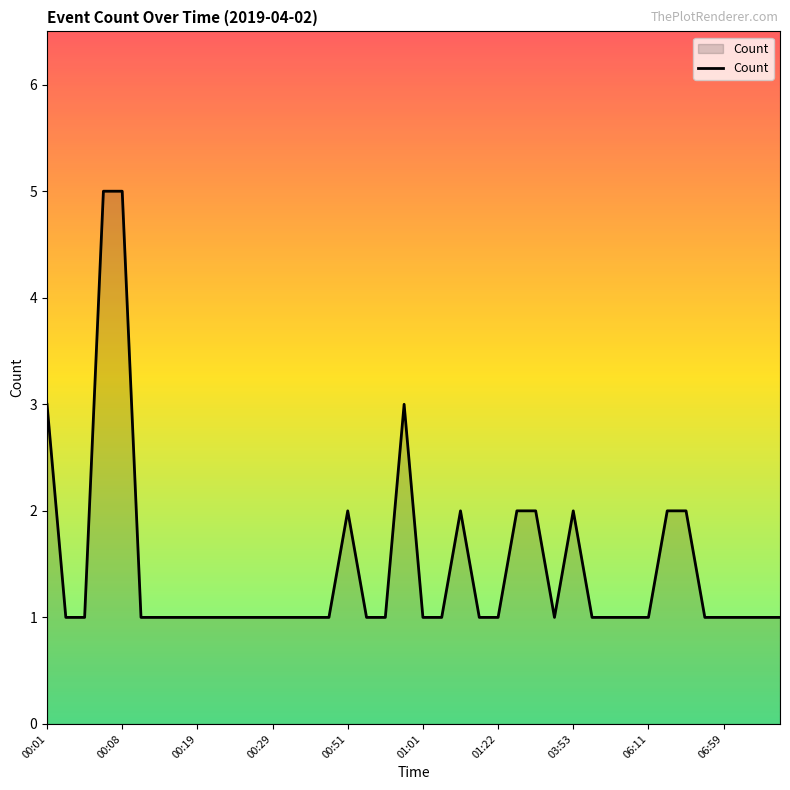

How many points are higher than both their immediate neighbors (excluding endpoints)?

4